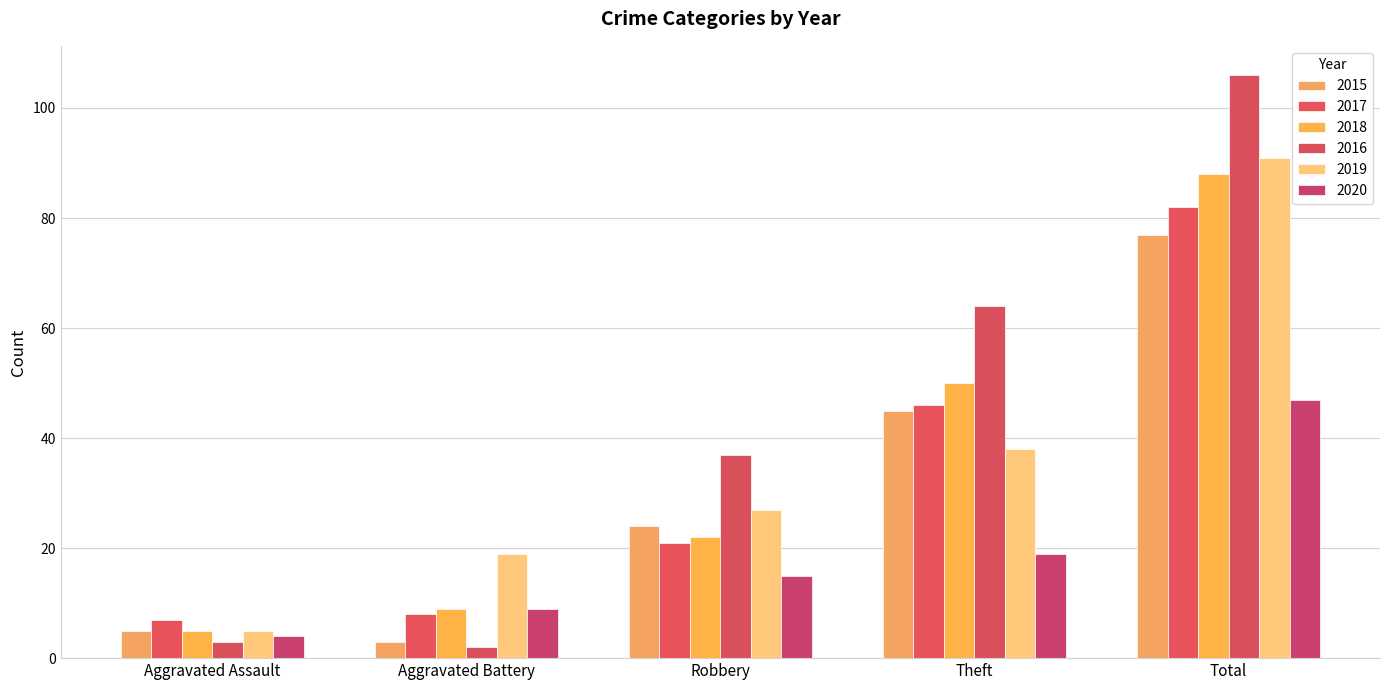

What position from the left is Aggravated Assault?

1